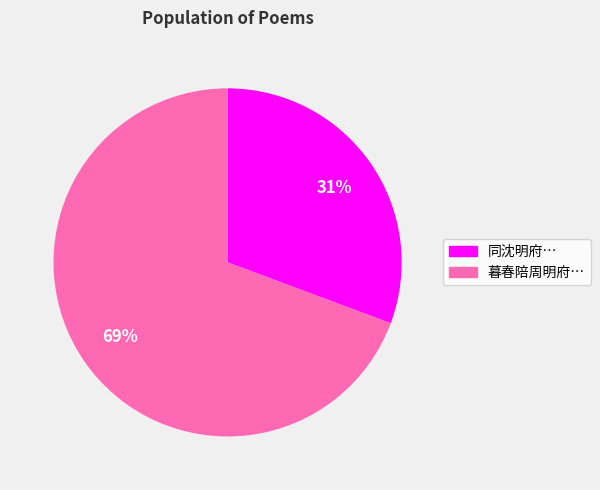

Is there any slice that represents more than half of the pie?

Yes